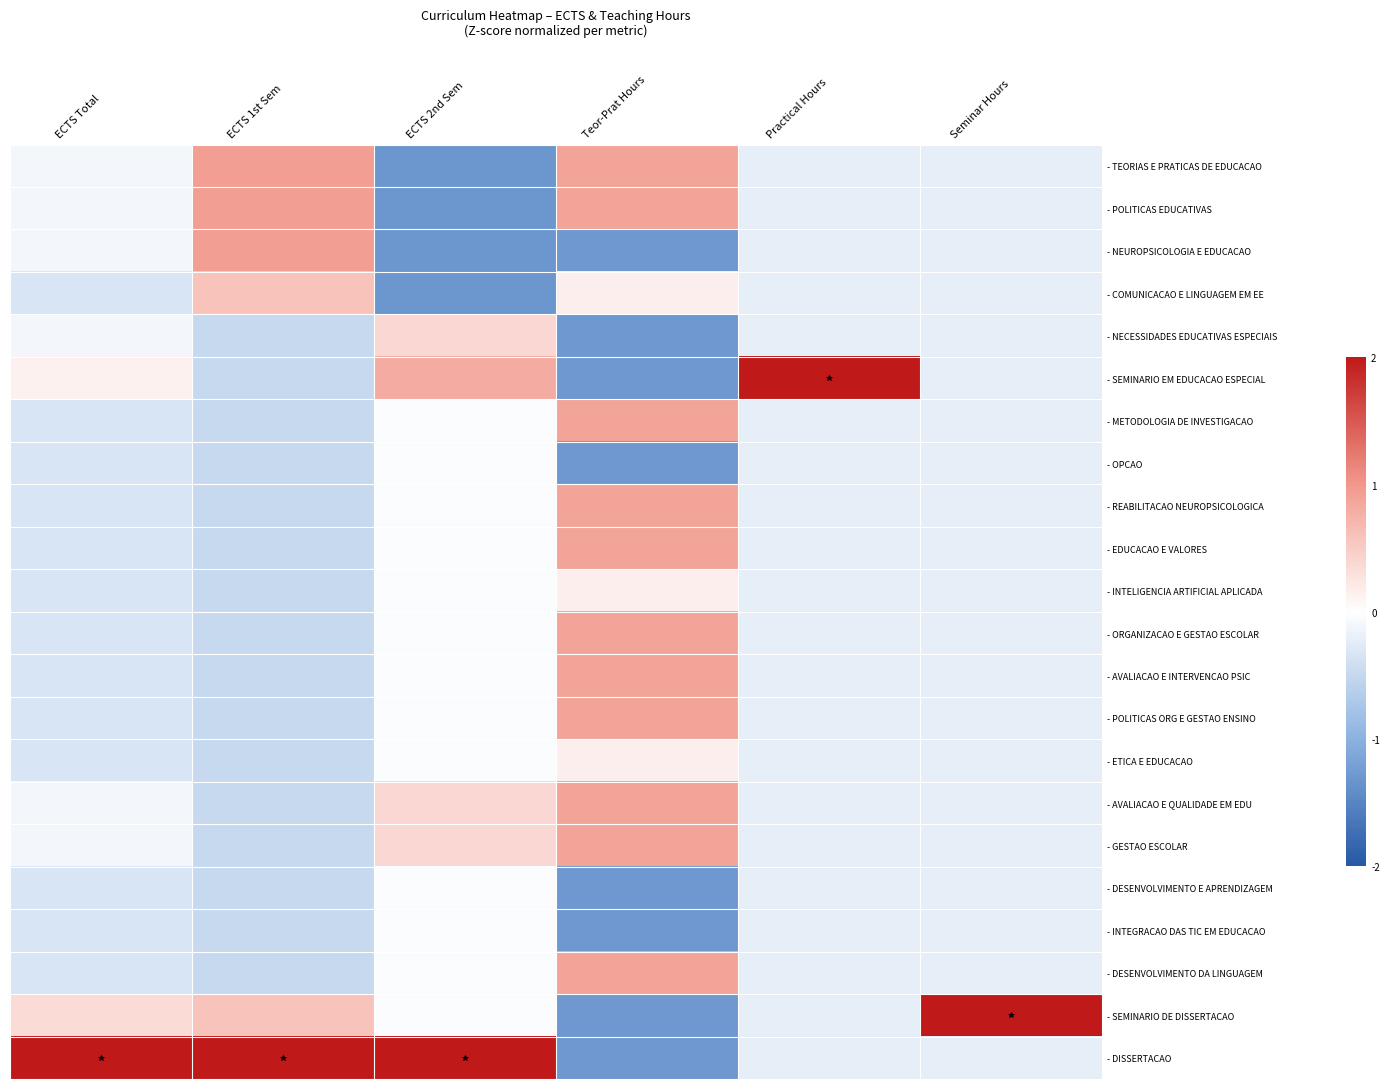

At which category does the chart reach its peak across all series?

Seminar Hours